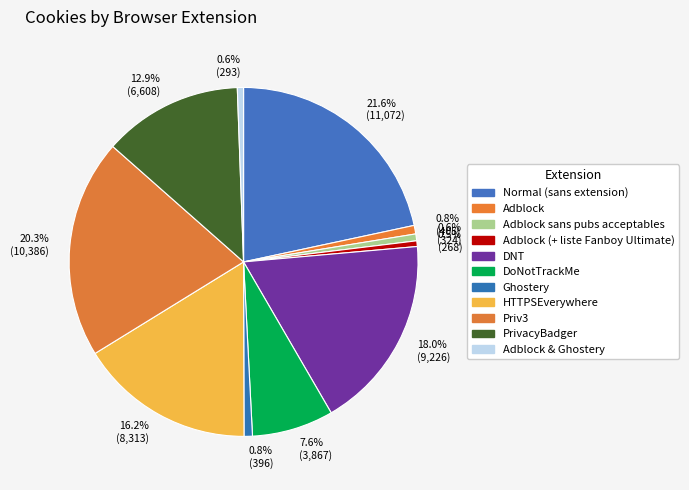

Approximately how many times larger is the value at 0.5% (268) compared to 0.8% (405)?

0.7